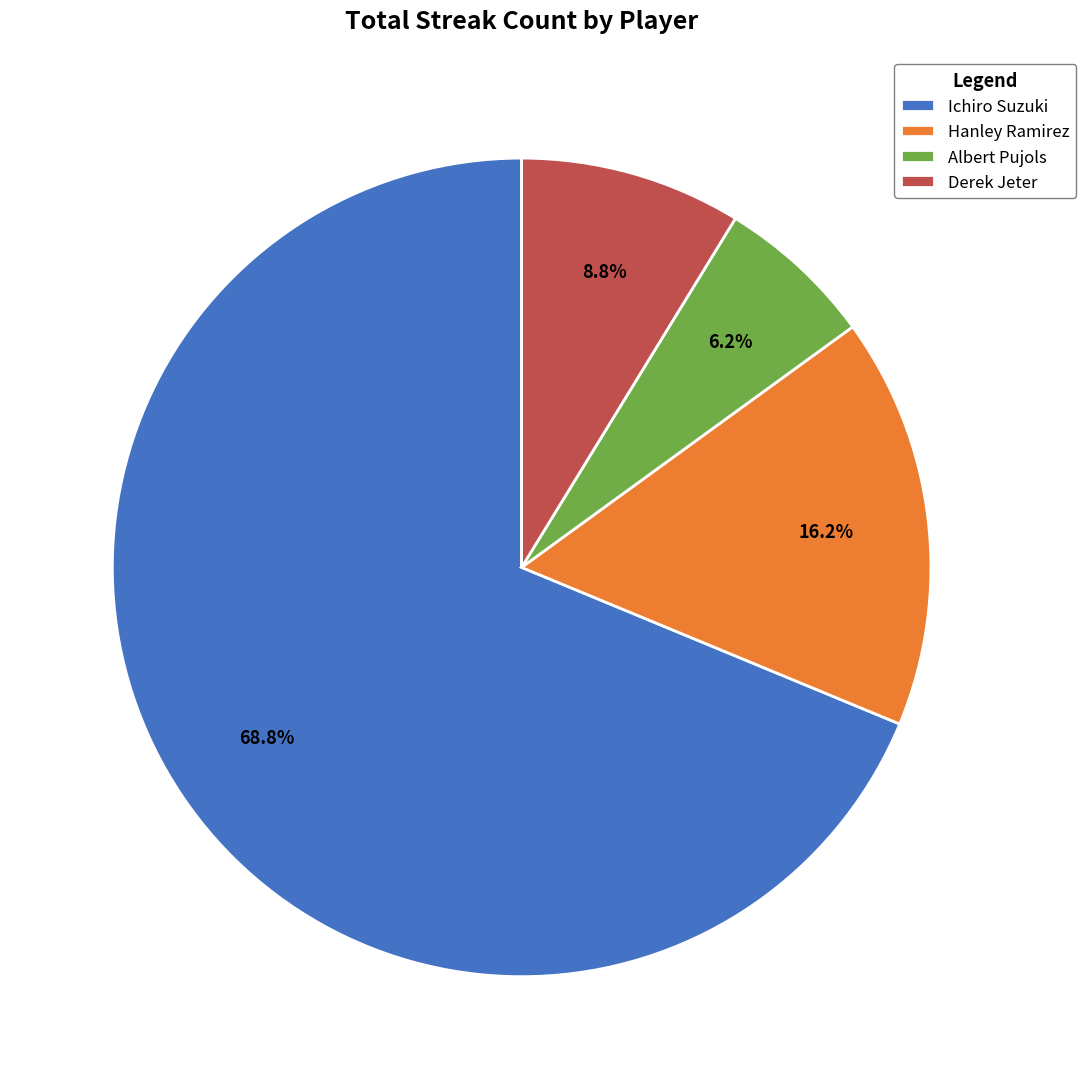

Count the number of slices in the pie.

4